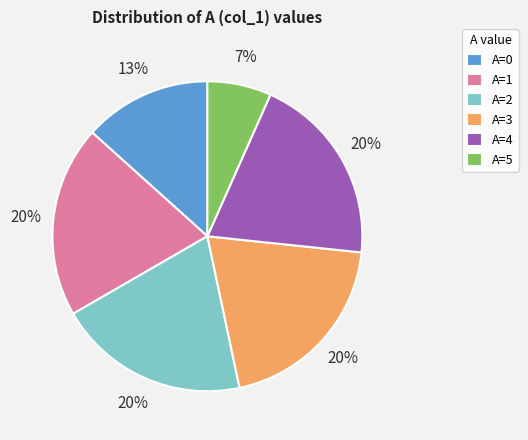

Is it true that A=3 is 12% of the pie?

False